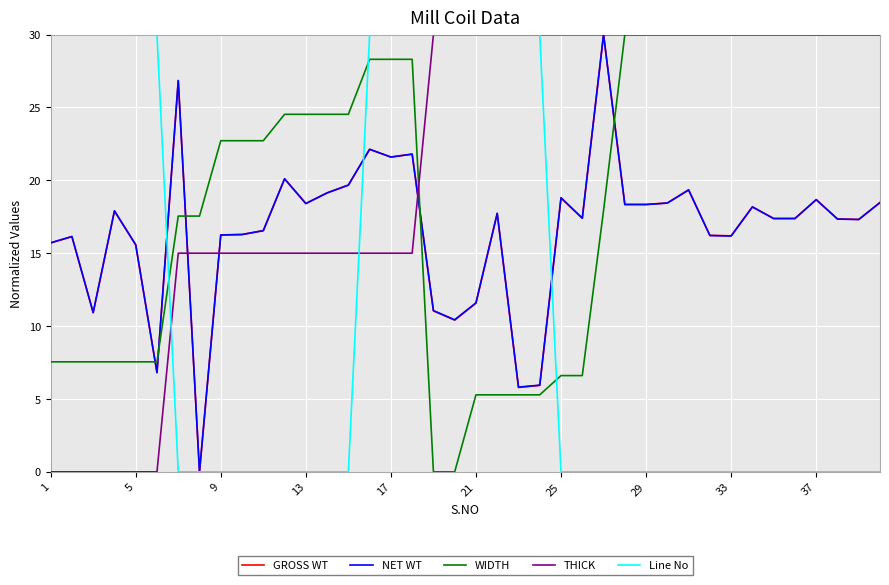

Which series ends up on top after the final intersection of WIDTH and NET WT?

WIDTH